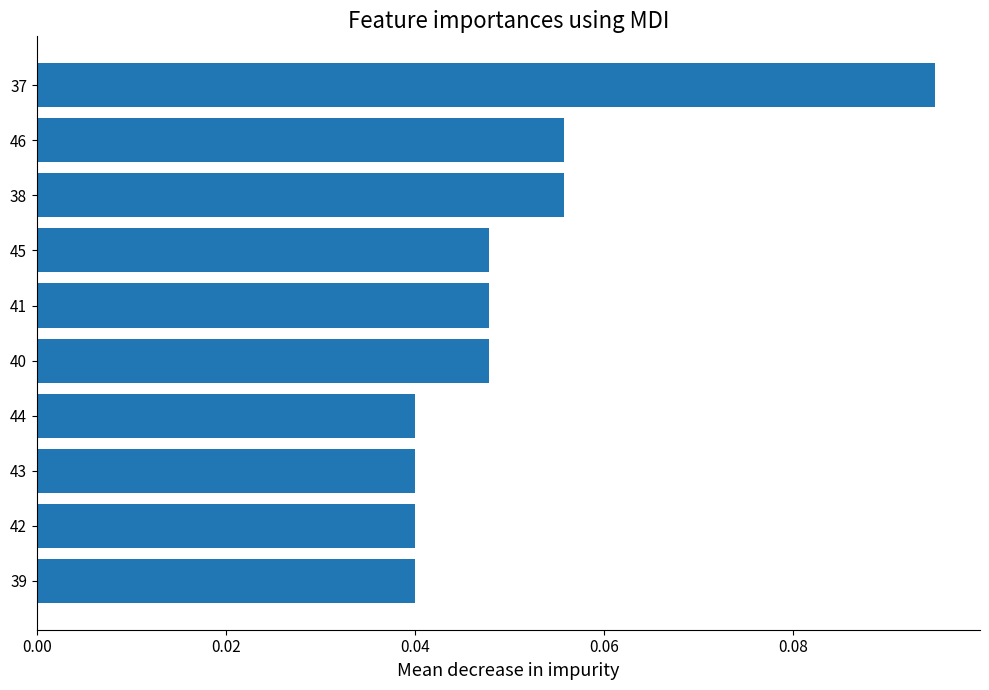

Between 40 and 46, which is larger?

46